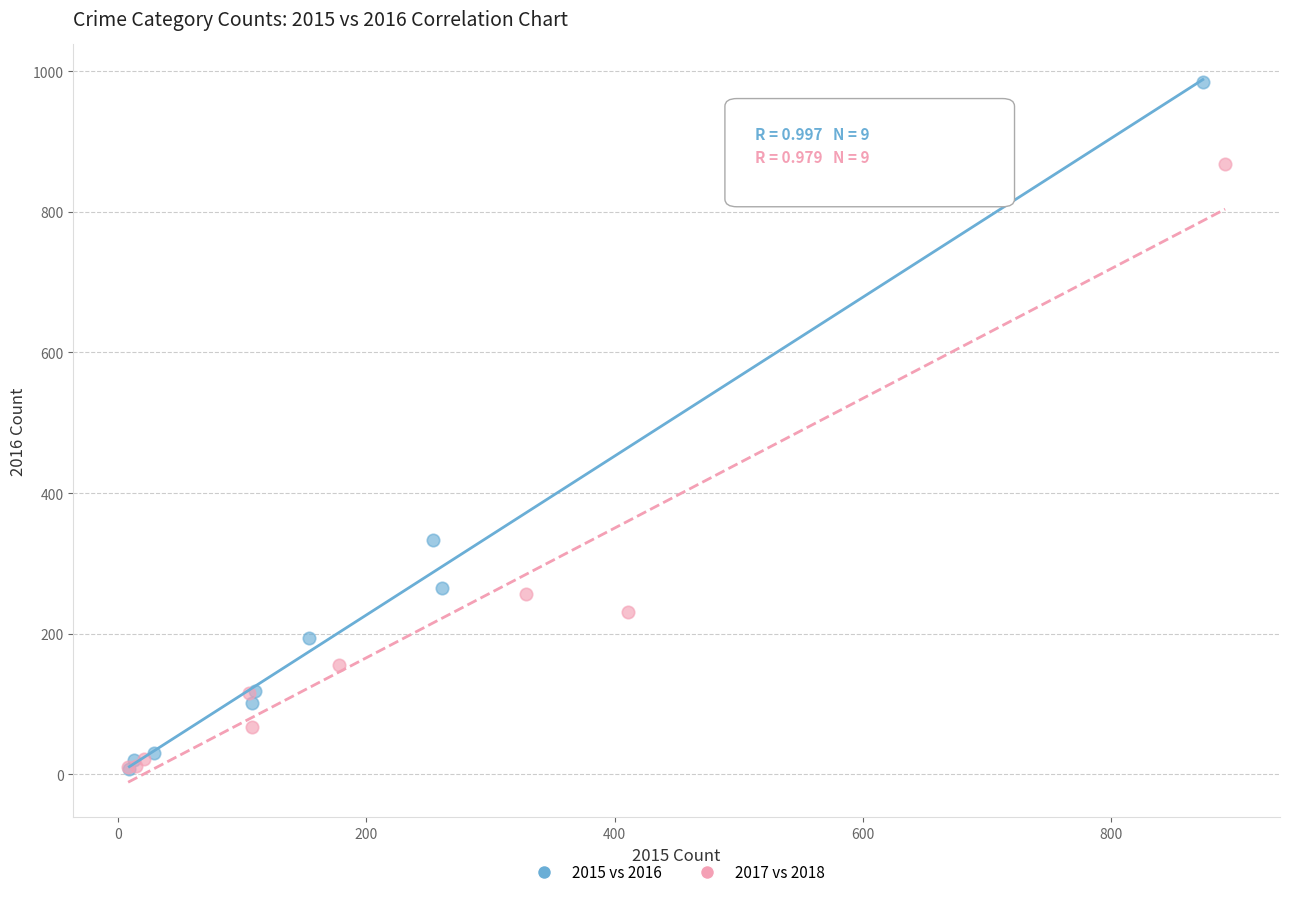

Which series contains the highest Y value?

2015 vs 2016